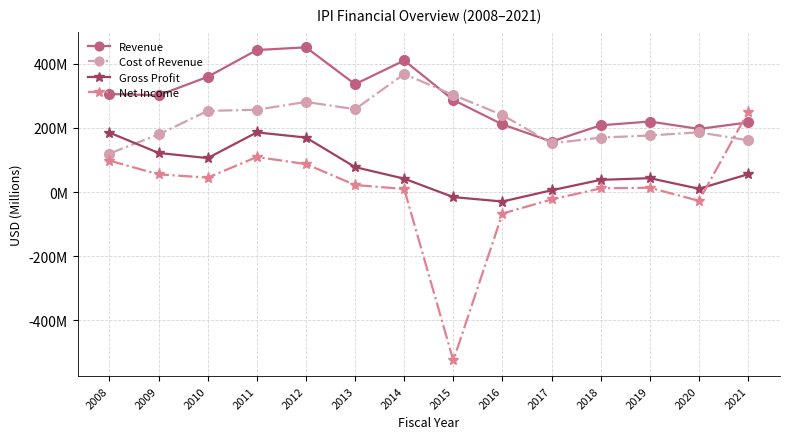

Reading right to left, list all the values displayed in this chart.

Revenue: 217.2	197.0	220.1	208.3	157.6	210.9	287.2	410.4	336.3	451.3	443.0	359.3	301.8	305.9
Cost of Revenue: 161.4	186.4	176.6	170.0	151.8	240.2	302.7	368.4	258.4	281.2	256.7	253.2	179.7	120.4
Gross Profit: 55.8	10.5	43.5	38.3	5.8	-29.2	-15.5	42.0	77.9	170.1	186.2	106.1	122.1	185.6
Net Income: 249.8	-27.2	13.6	11.8	-22.9	-66.6	-524.8	9.8	22.3	87.4	109.4	45.3	55.3	98.2